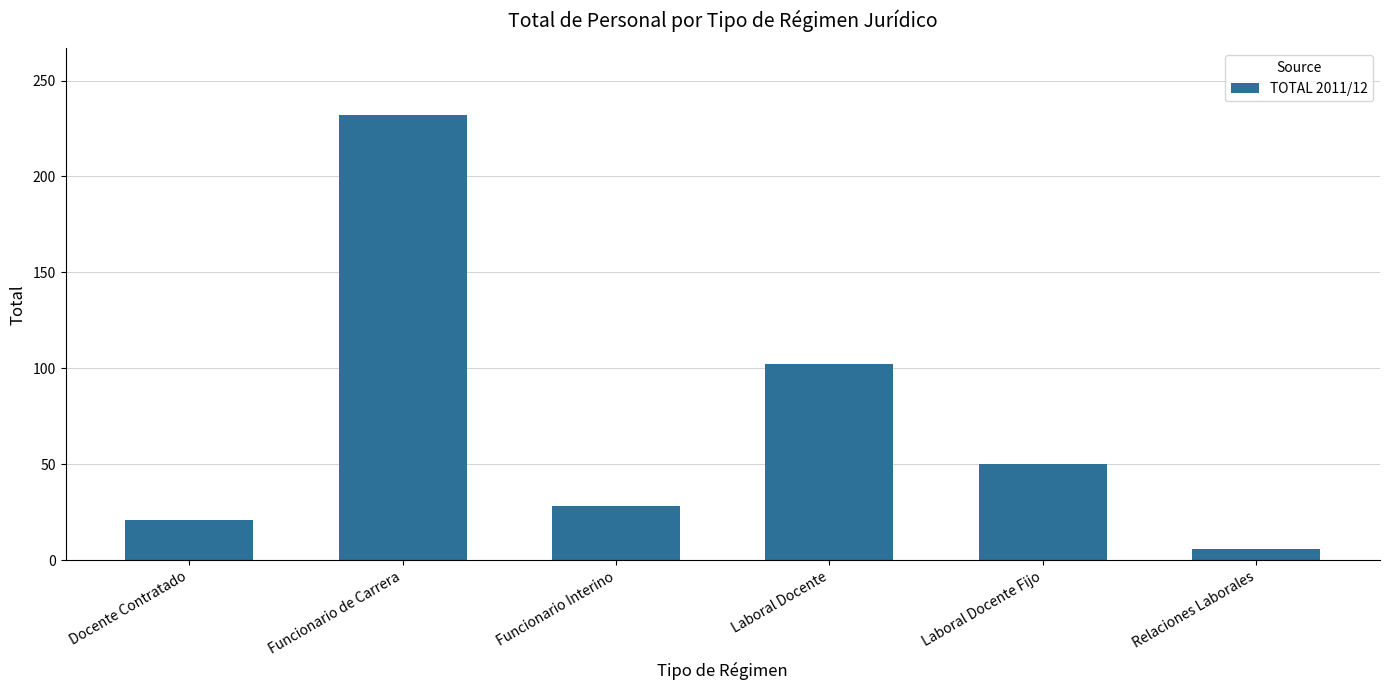

Rank the categories by value from lowest to highest.

Relaciones Laborales, Docente Contratado, Funcionario Interino, Laboral Docente Fijo, Laboral Docente, Funcionario de Carrera